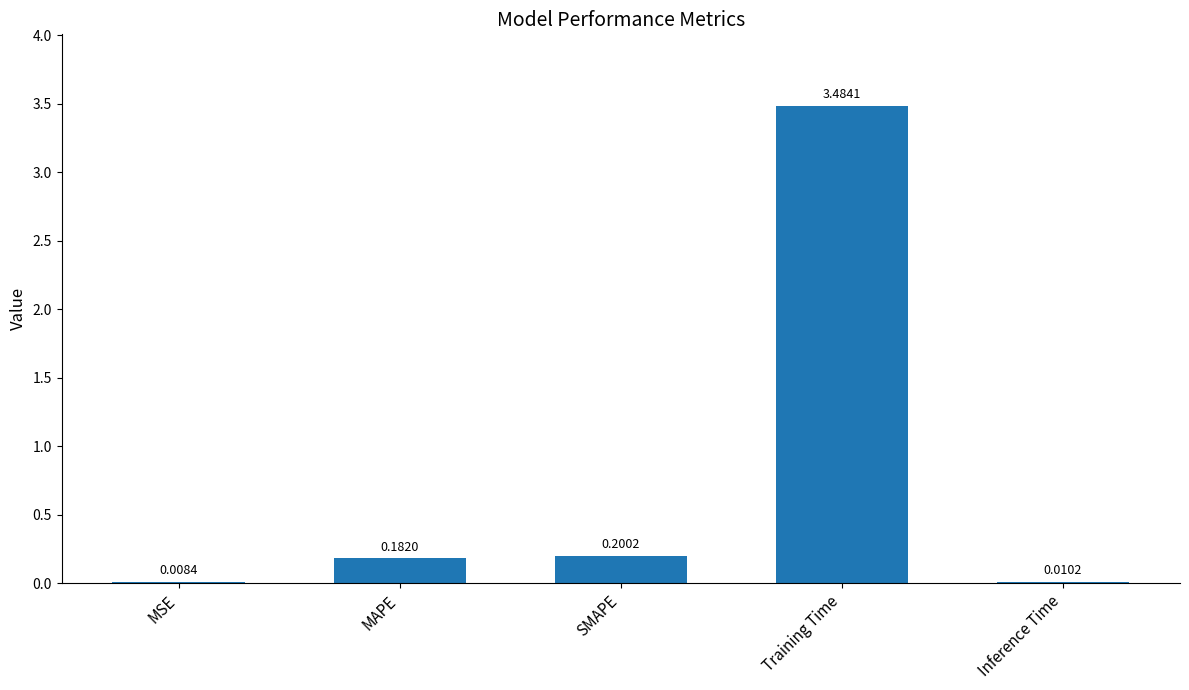

Are the bars grouped side by side (vs. stacked)?

No